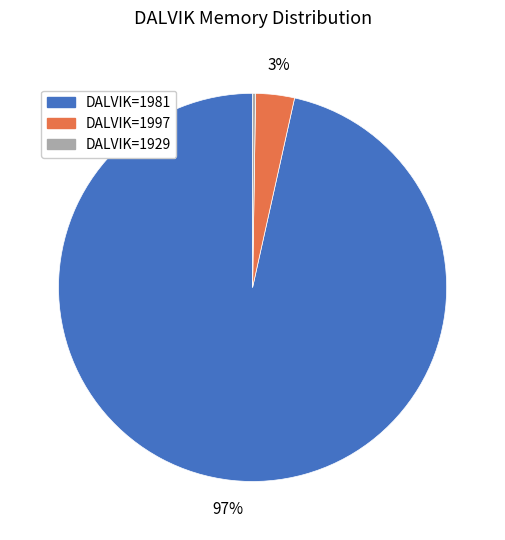

What percentage is the DALVIK=1997 slice, to the nearest percent?

3%